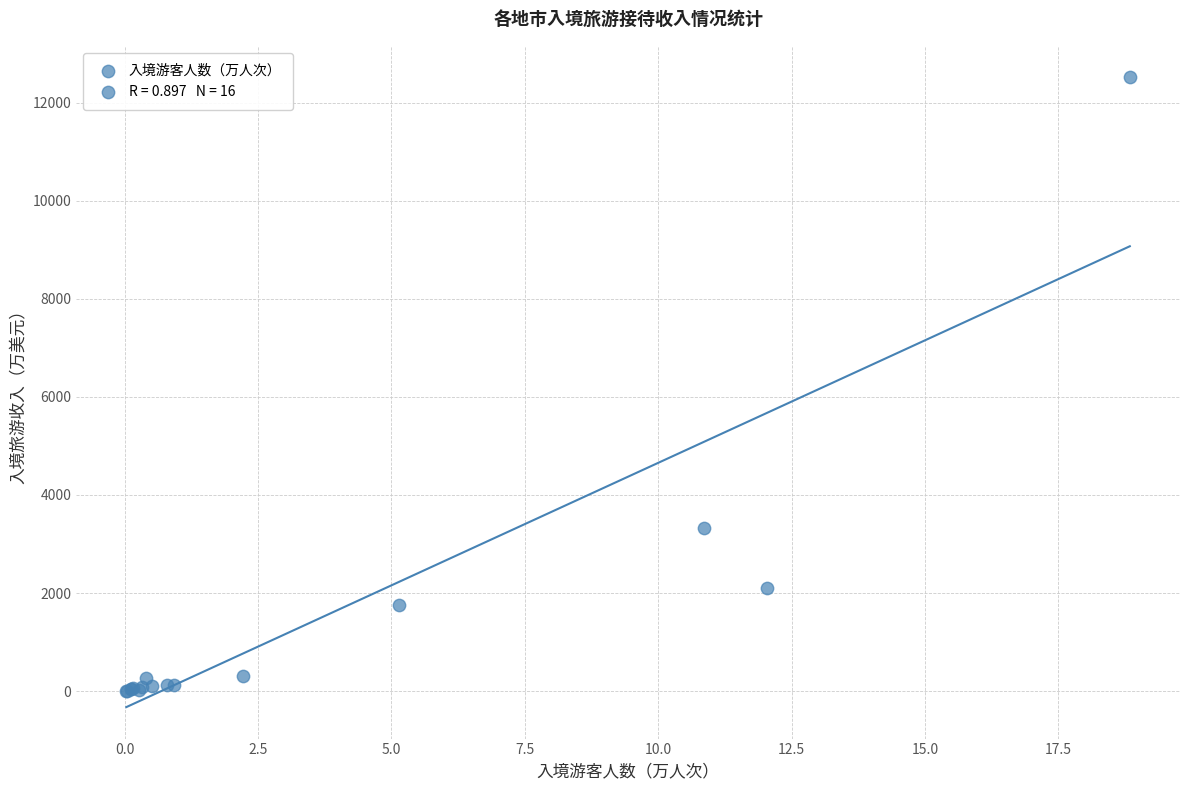

What Y value in the scatter plot is closest to 6263?

3322.0